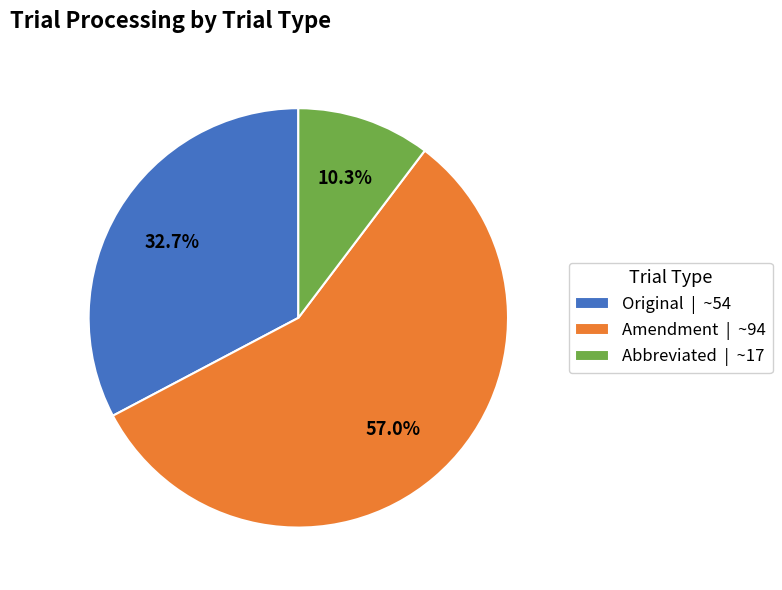

What is the largest slice in the pie chart?

Amendment